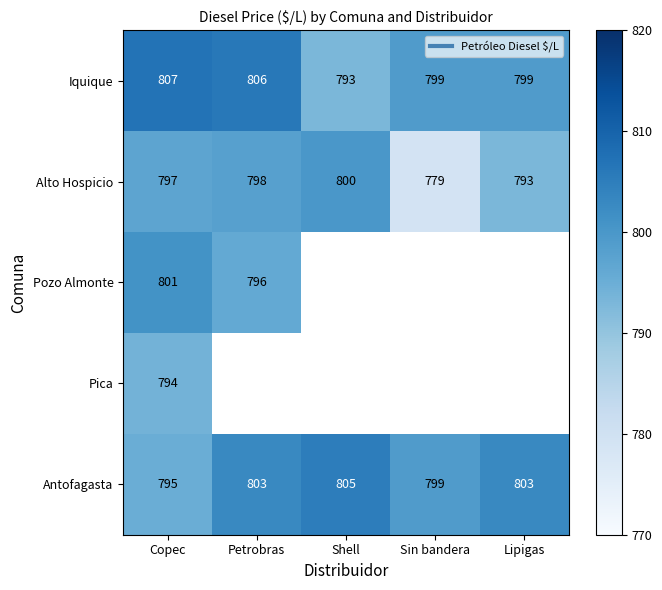

True or false: Iquique has a value of 1297.3 at Copec.

False